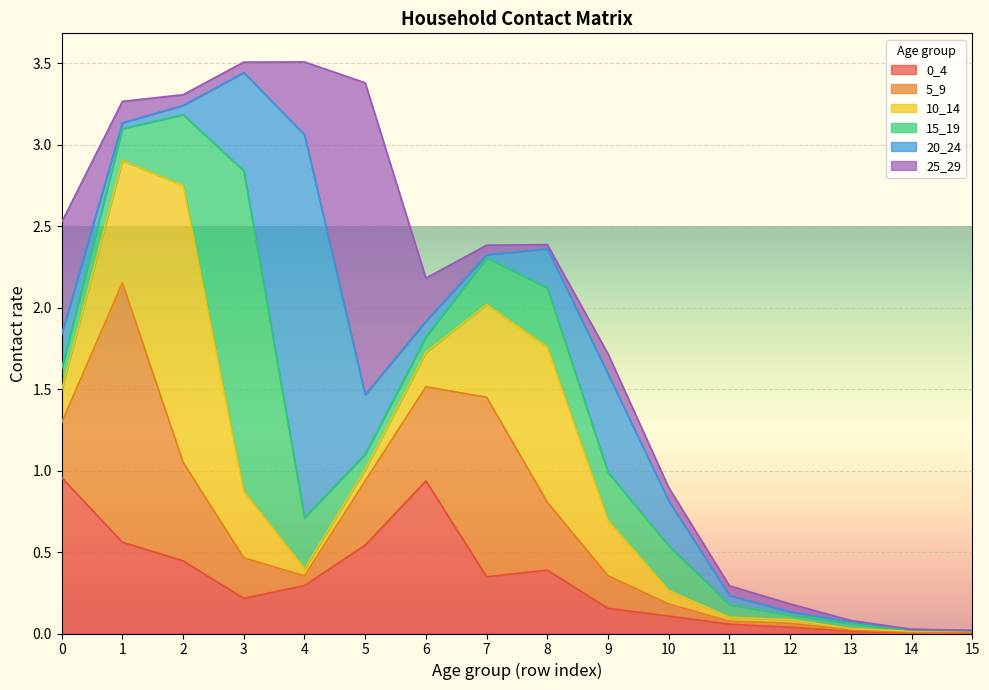

How many lines are shown in the chart?

6